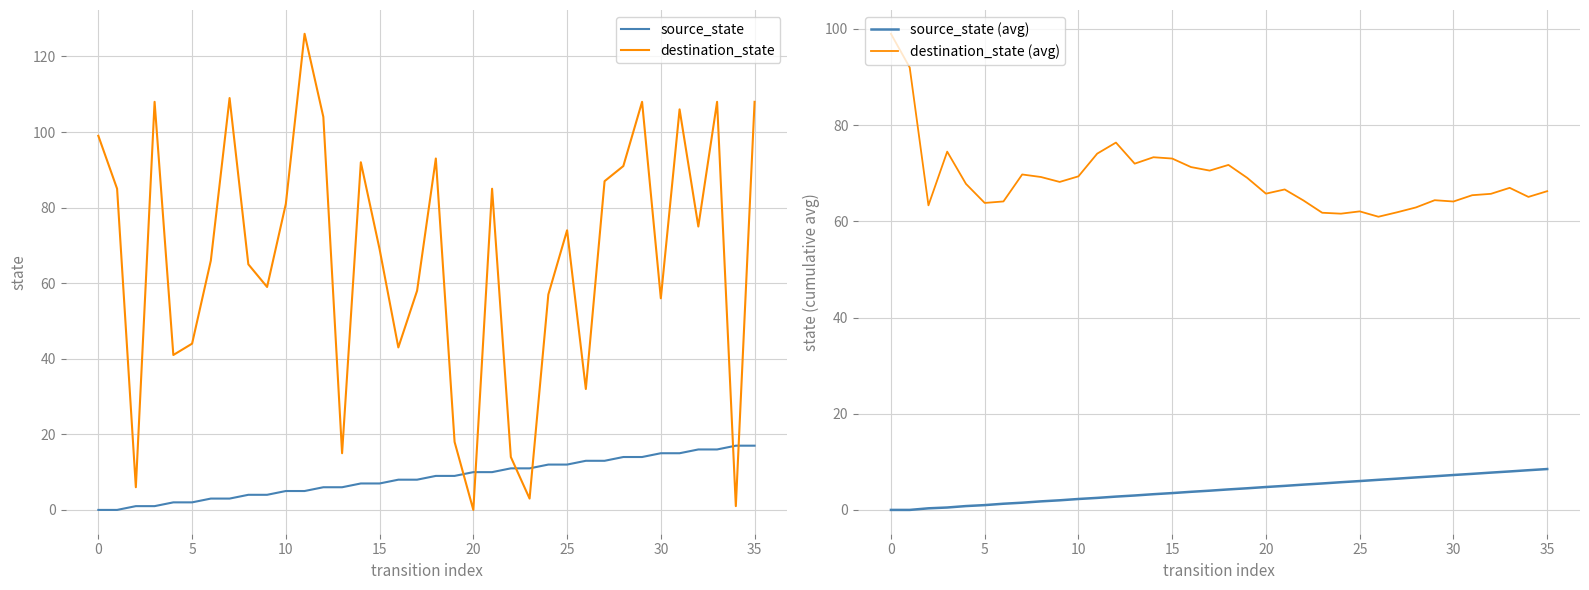

The value of destination_state (avg) at 35 is 39.2. True or false?

False